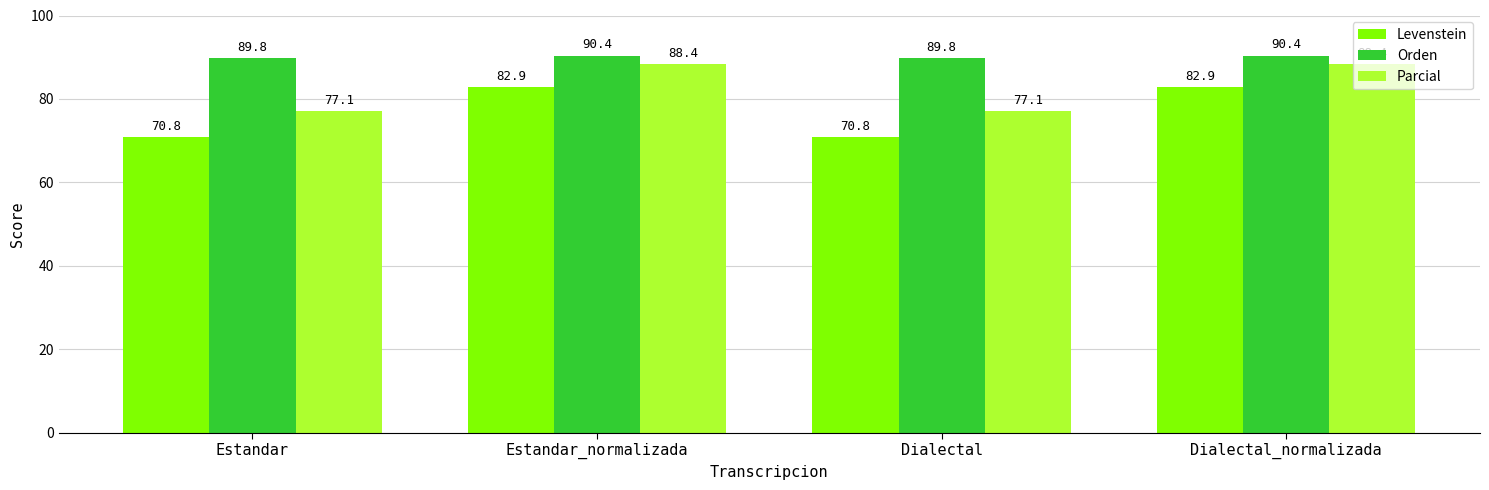

What is the maximum value for Parcial?

88.4